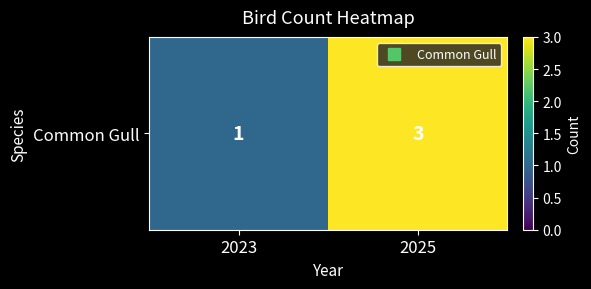

Reading left to right, list all the values displayed in this chart.

1	3